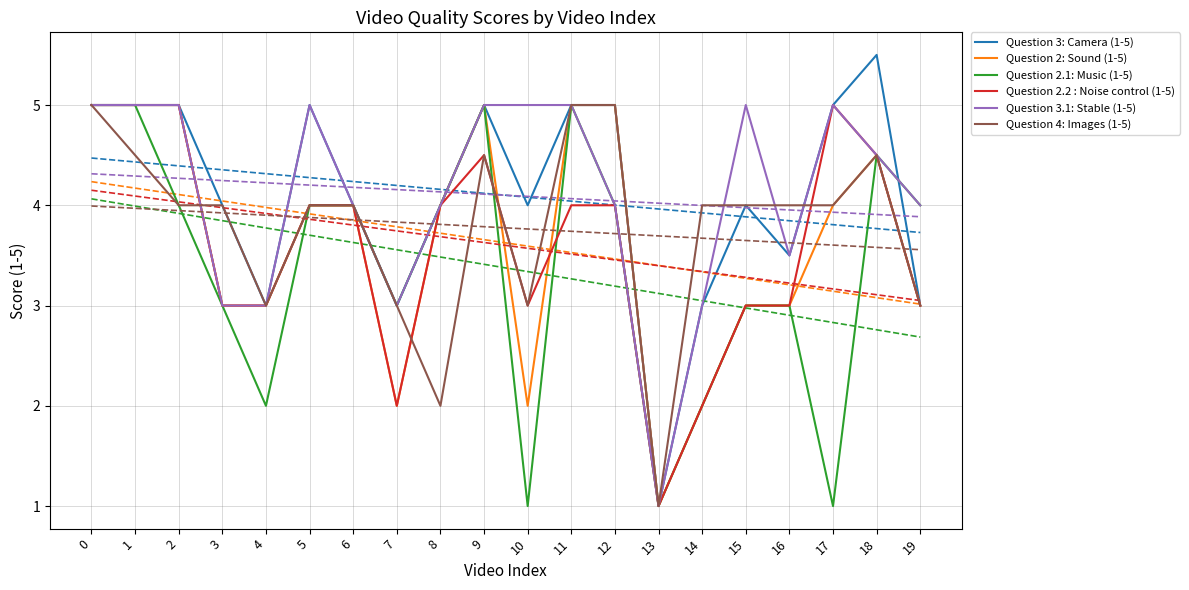

What is the average value of the Question 4: Images (1-5) series?

3.8